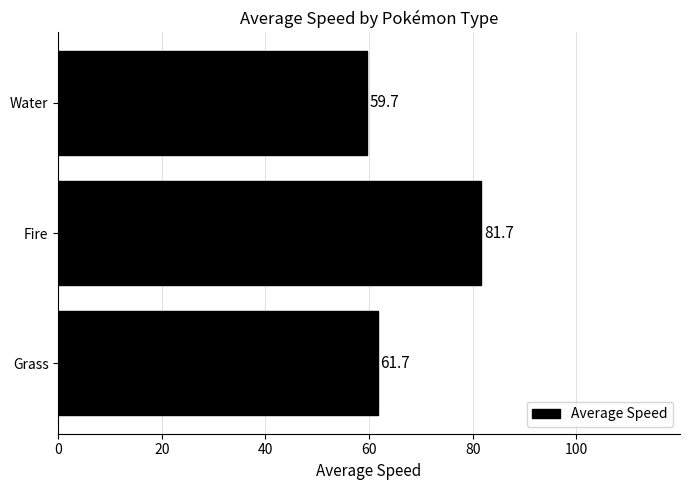

Is it true that the value at Fire is 81.7?

True